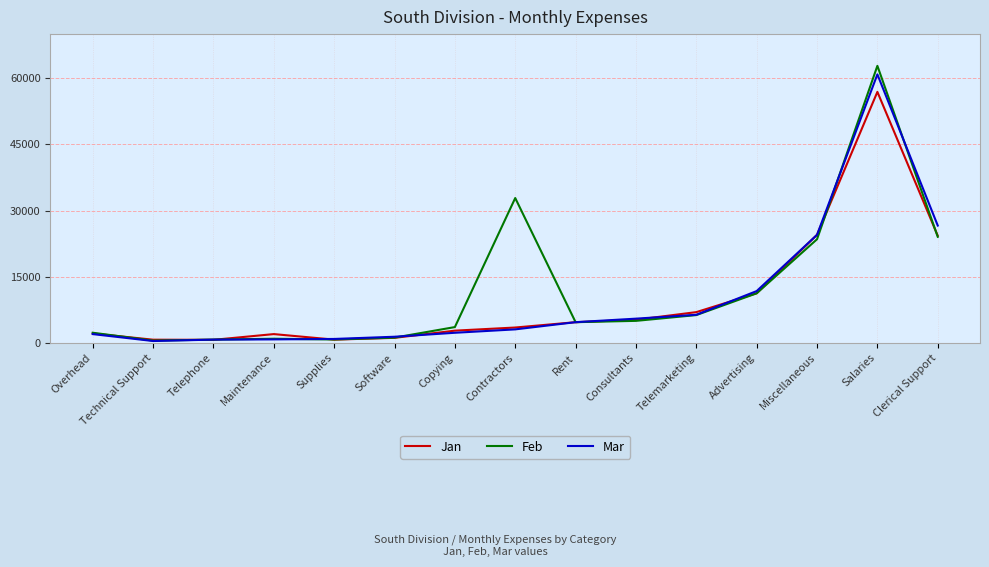

What is the maximum value shown in the chart?

62800